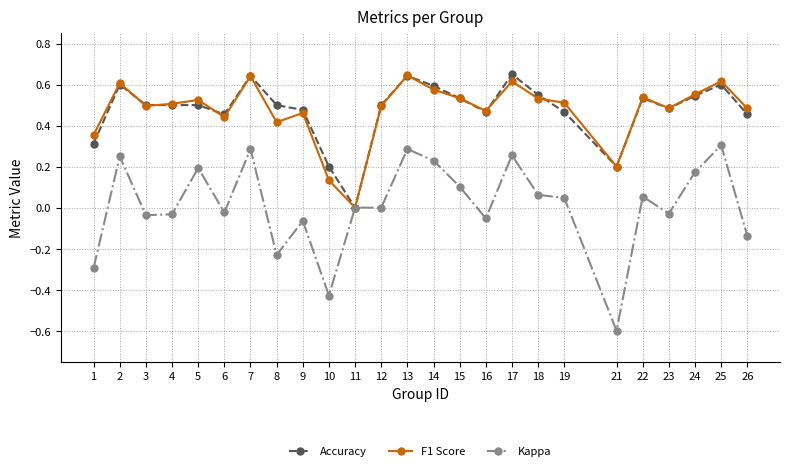

What is the total value across all series at 24?

1.3